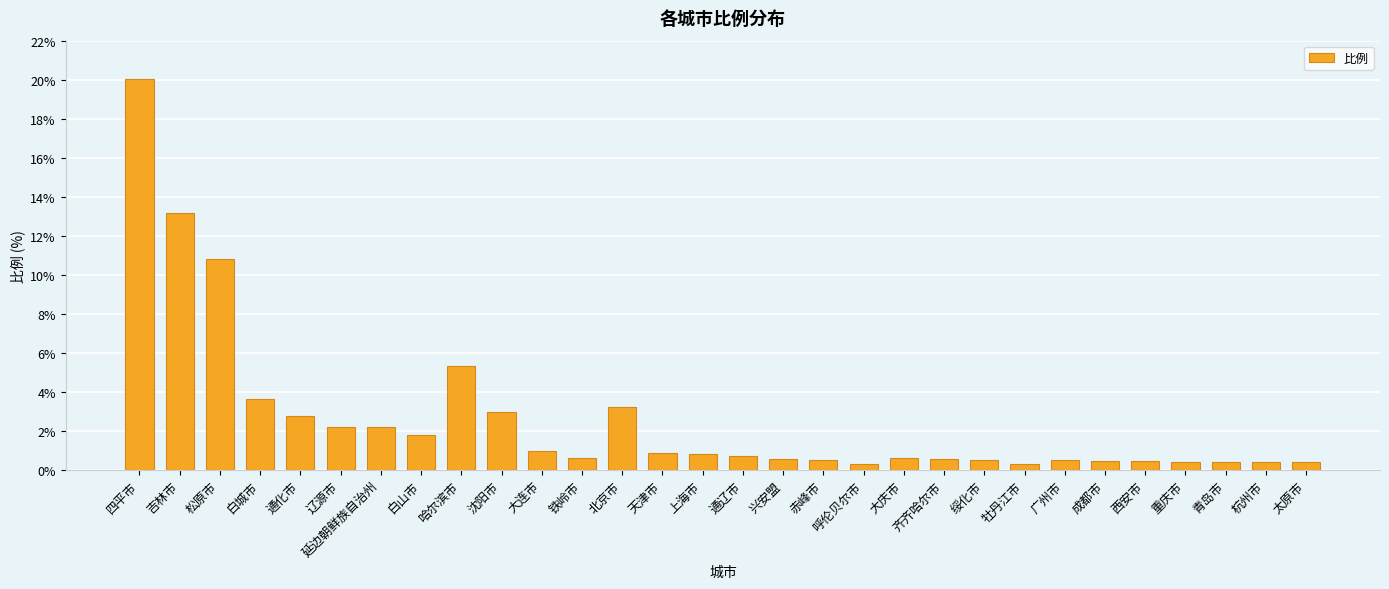

What is the value of the 22nd bar from the left?

0.5